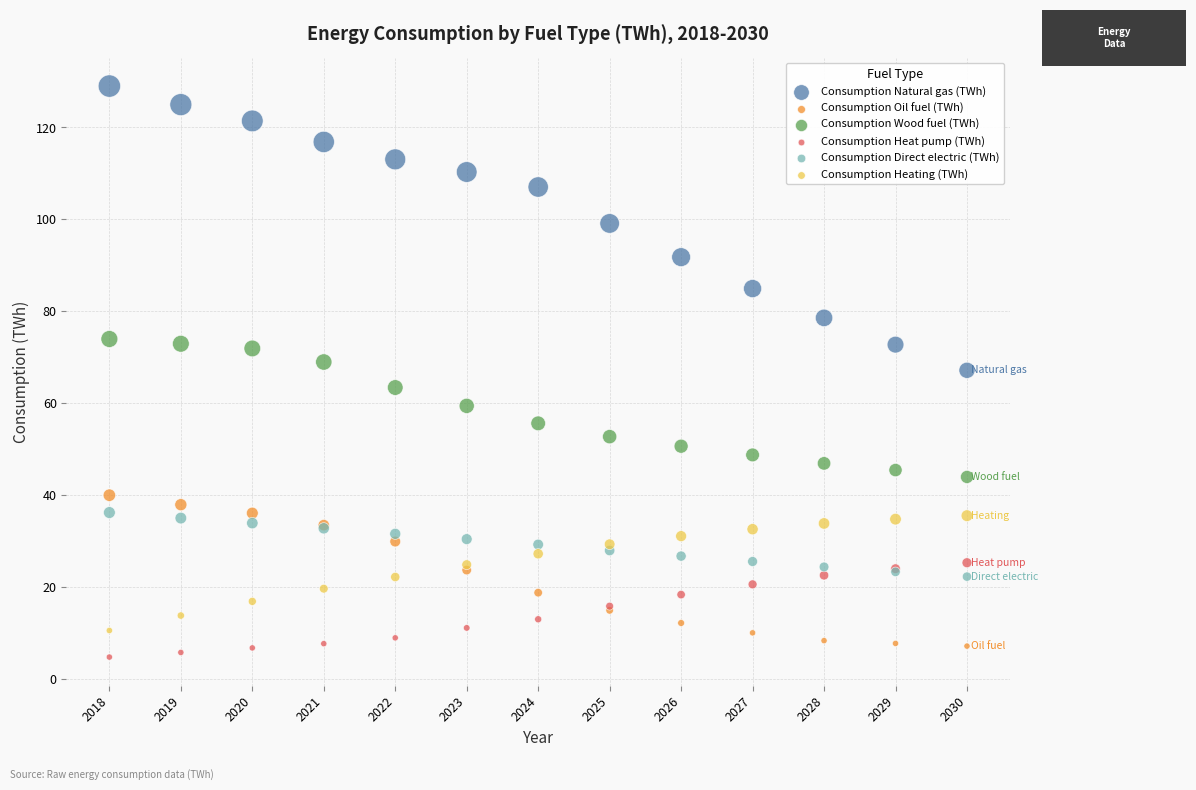

Which series has the largest Y range (max minus min)?

Consumption Natural gas (TWh)